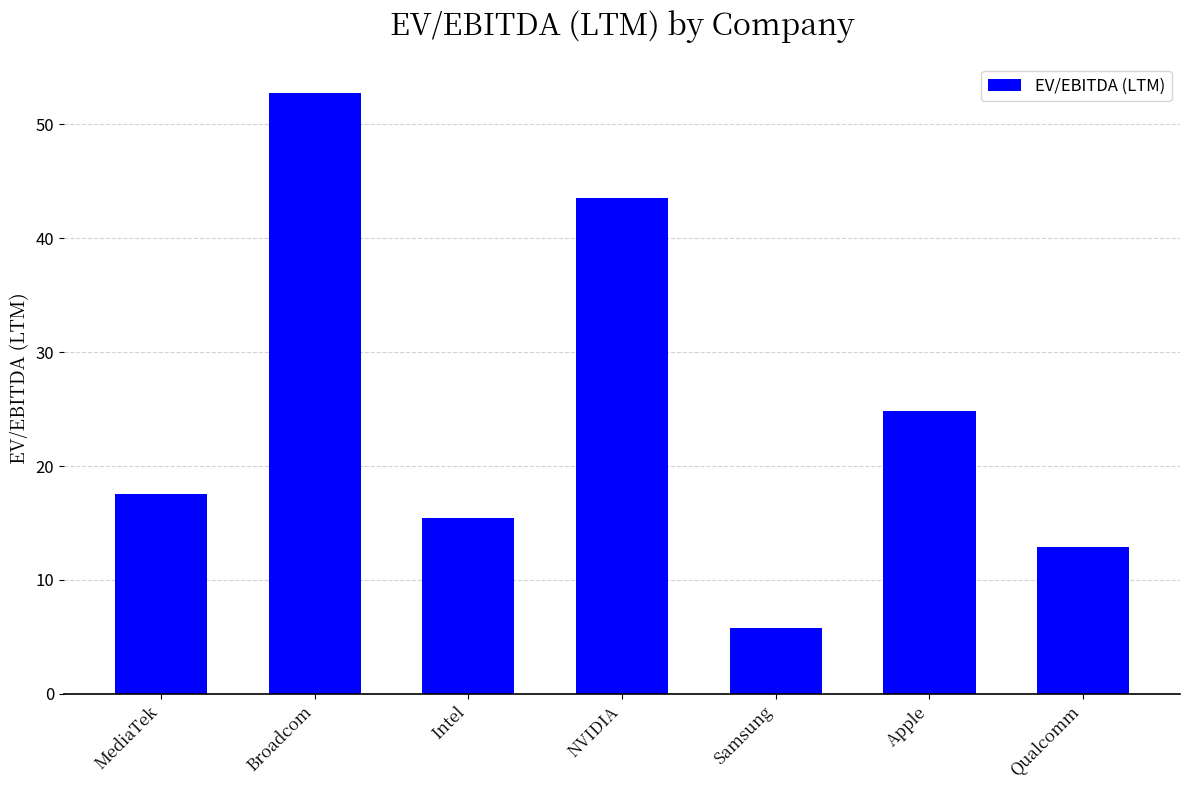

Count the number of data series in this chart.

1